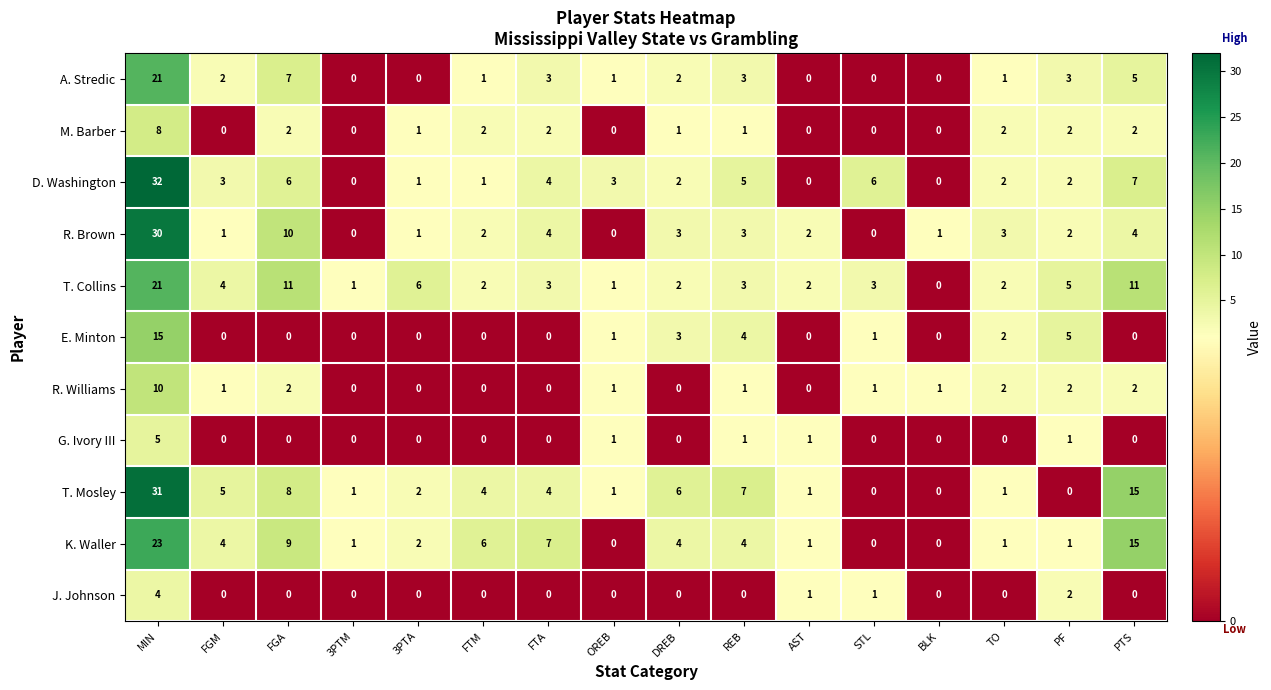

The value of J. Johnson at 3PTM is 0. True or false?

True